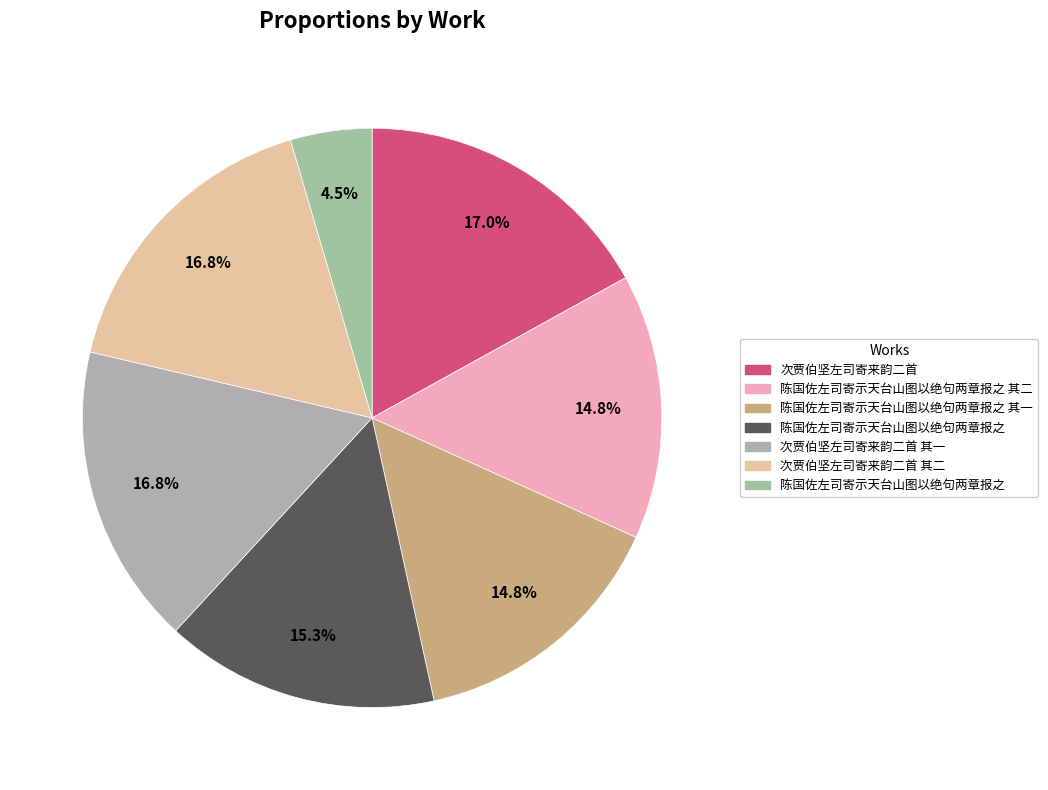

Rank the categories by value from lowest to highest.

陈国佐左司寄示天台山图以绝句两章报之, 陈国佐左司寄示天台山图以绝句两章报之 其一, 陈国佐左司寄示天台山图以绝句两章报之 其二, 陈国佐左司寄示天台山图以绝句两章报之, 次贾伯坚左司寄来韵二首 其一, 次贾伯坚左司寄来韵二首 其二, 次贾伯坚左司寄来韵二首